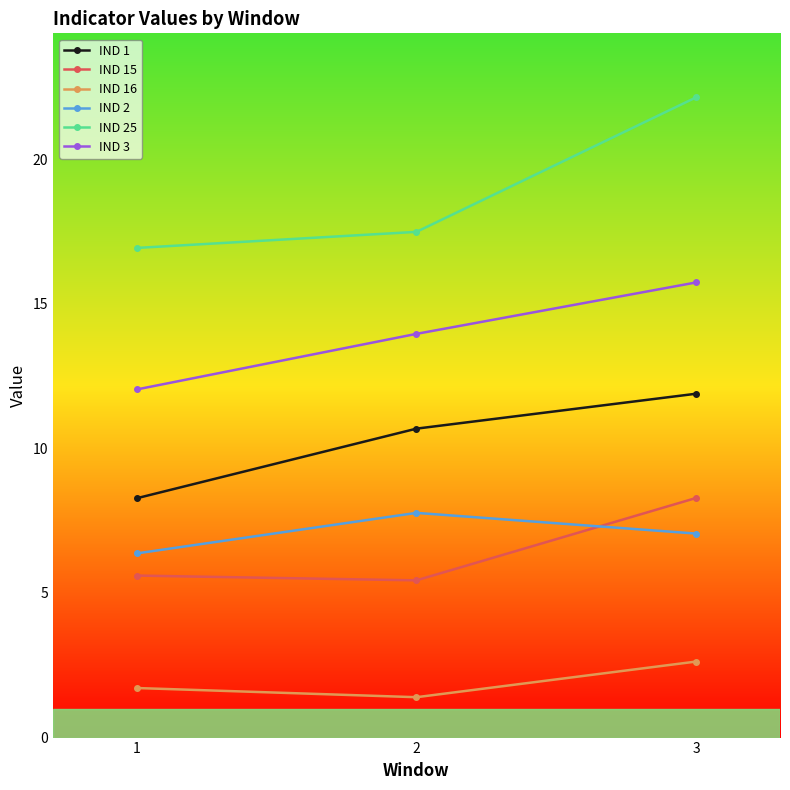

Which series has the largest total across all categories?

IND 25